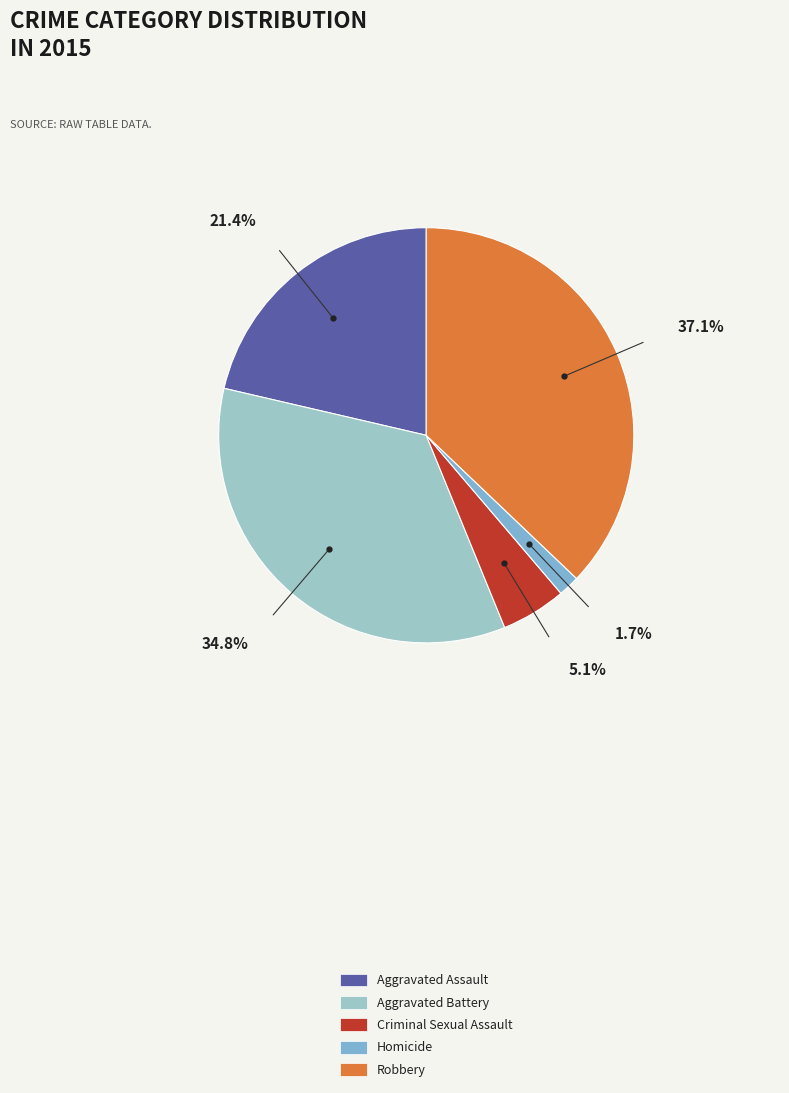

Rank the categories by value from lowest to highest.

Homicide, Criminal Sexual Assault, Aggravated Assault, Aggravated Battery, Robbery